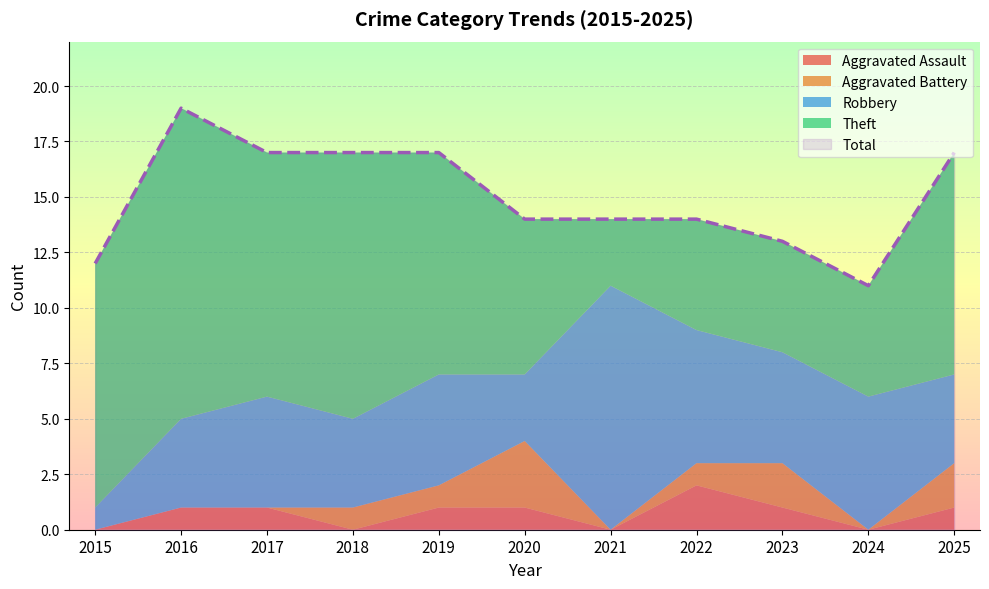

How many interior local peaks does the Total series have?

1